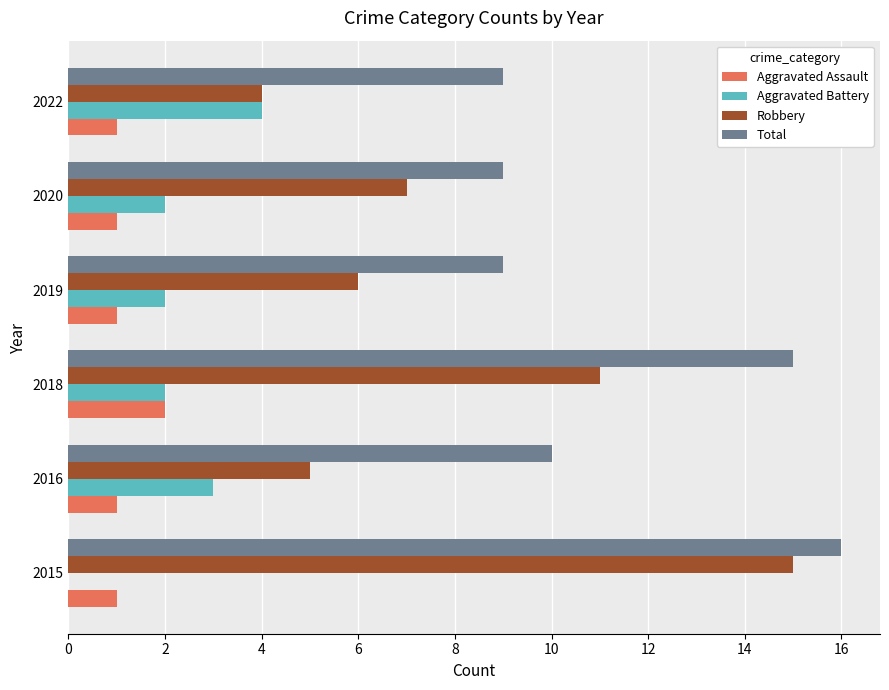

What are all the series names shown in the legend?

Aggravated Assault, Aggravated Battery, Robbery, Total